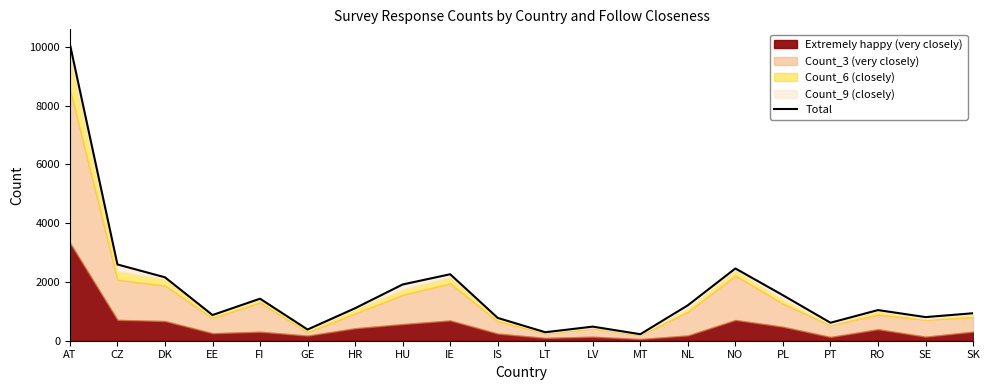

What value does the data have at MT?

222